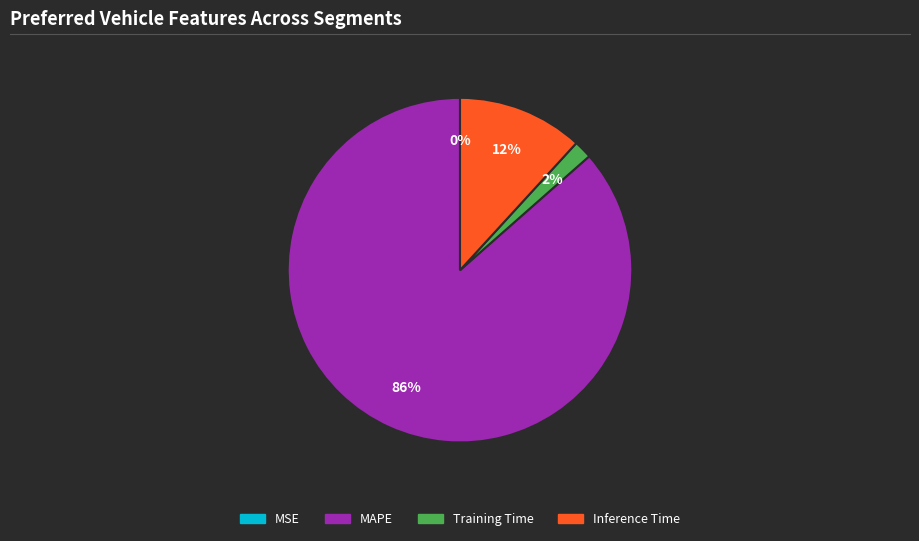

To the nearest percent, what portion does Training Time represent?

2%